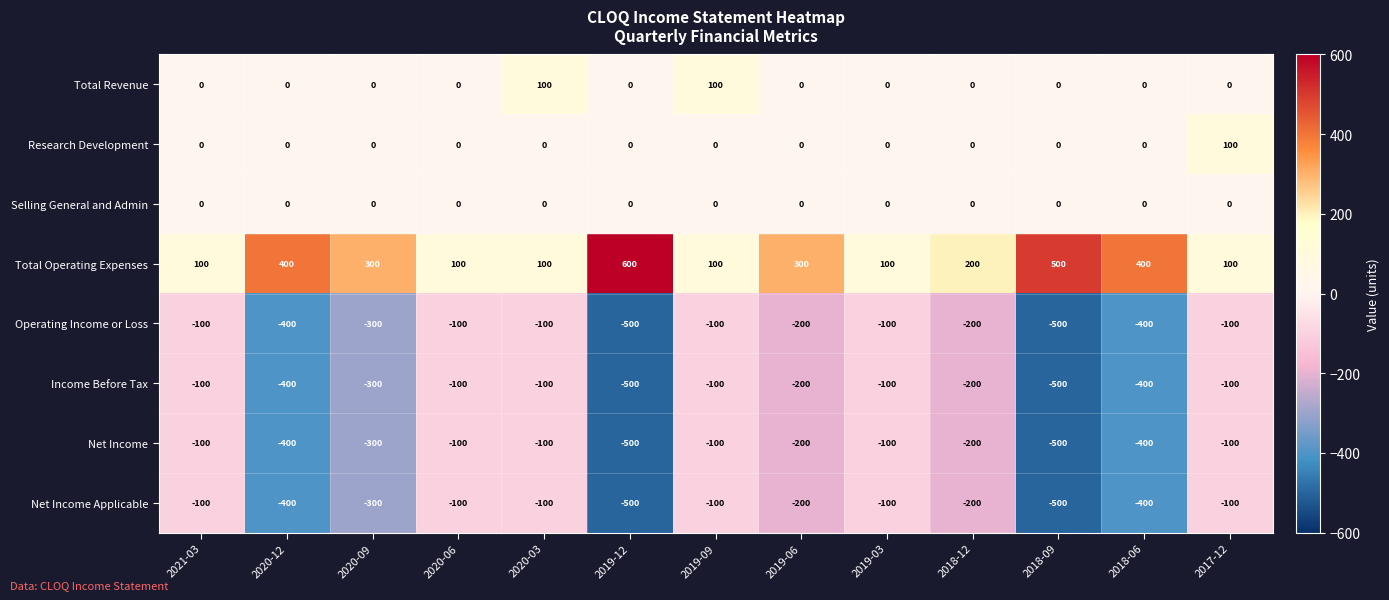

Which series has the largest total across all categories?

Total Operating Expenses